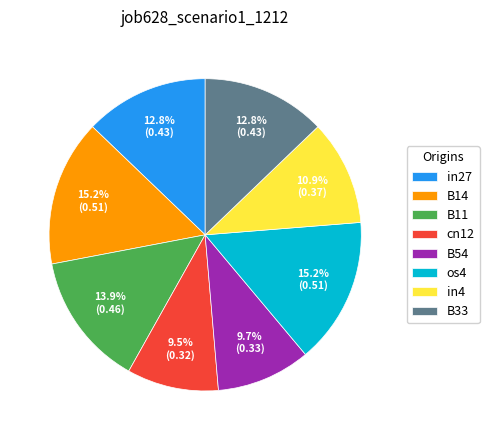

Combined, do B11 and in27 account for over 50%?

No